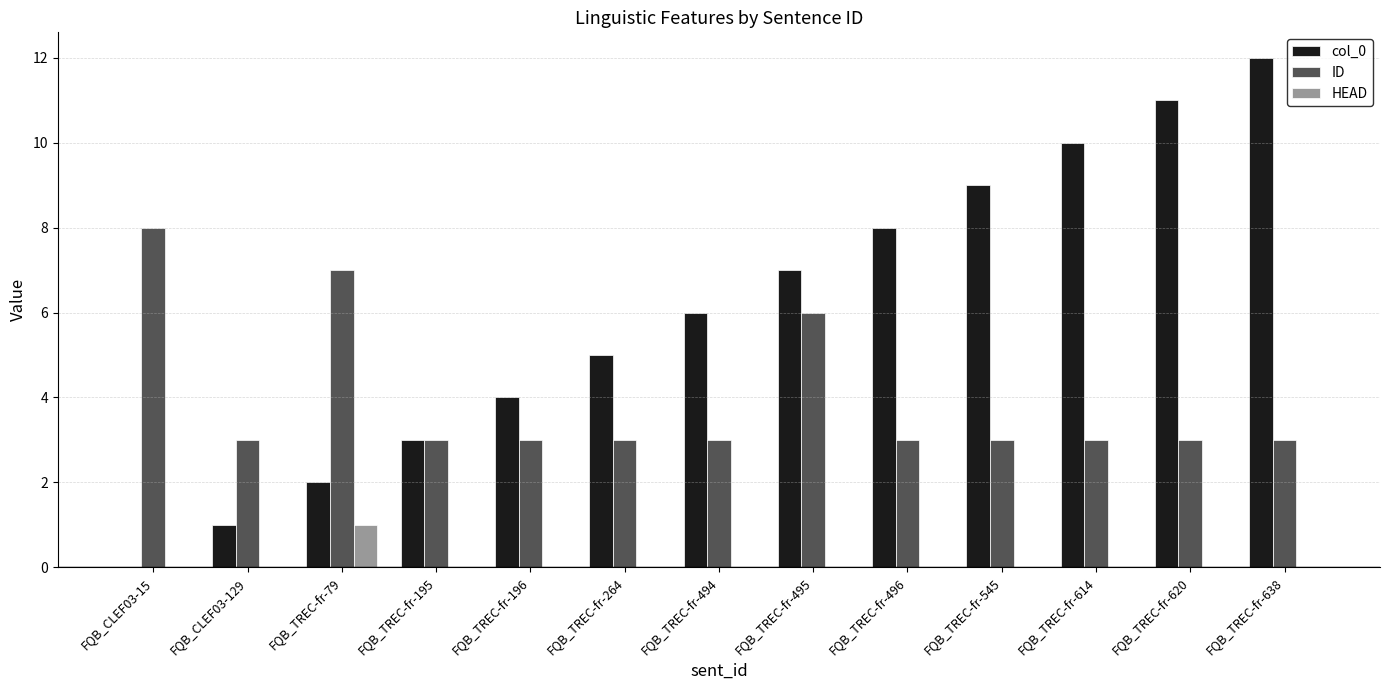

Where is col_0 nearest to the value 6?

FQB_TREC-fr-494